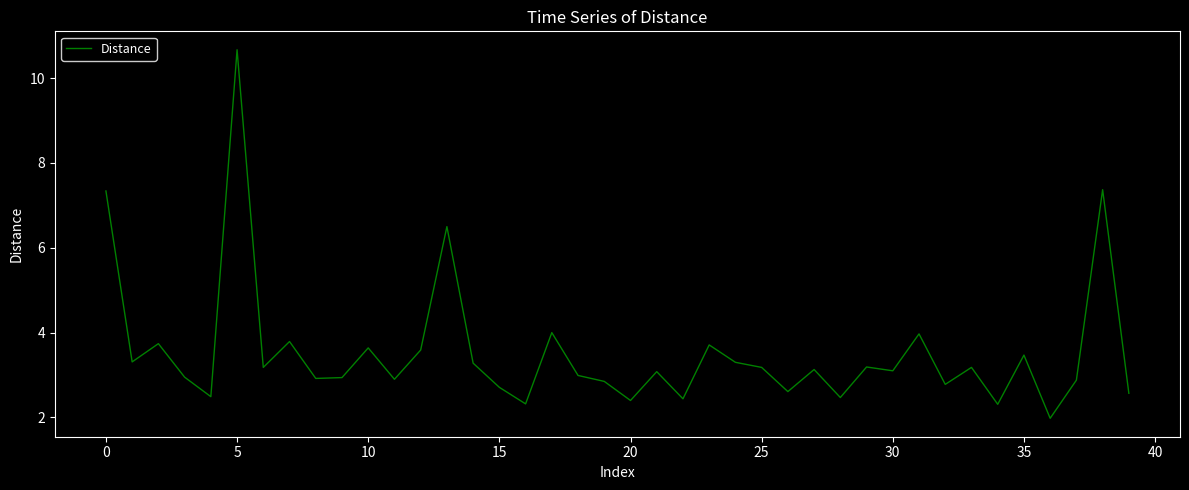

What is the difference between the maximum and minimum values?

8.7